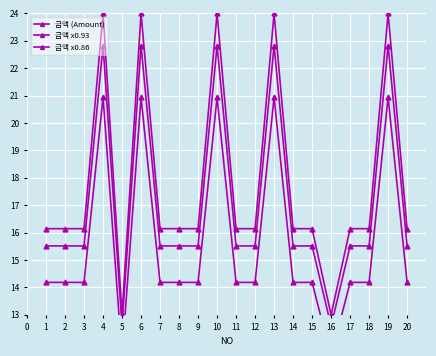

At 10, list the series in order from smallest to largest.

금액 x0.86, 금액 x0.93, 금액 (Amount)